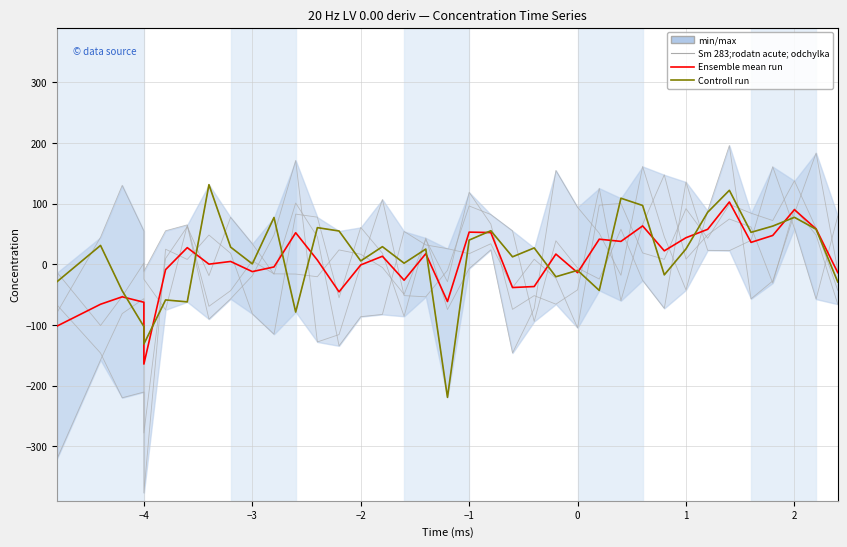

True or false: Controll run has a value of -65.7 at 25.

False